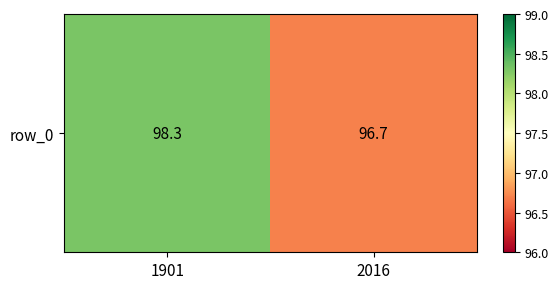

Is it true that the value at 2016 is 96.7?

True